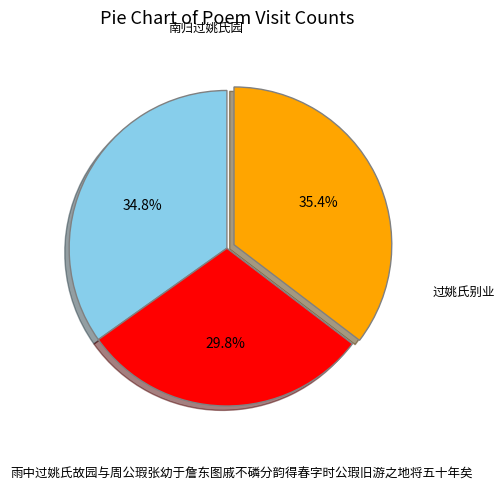

To the nearest percent, what percentage of the pie is 南归过姚氏园?

35%